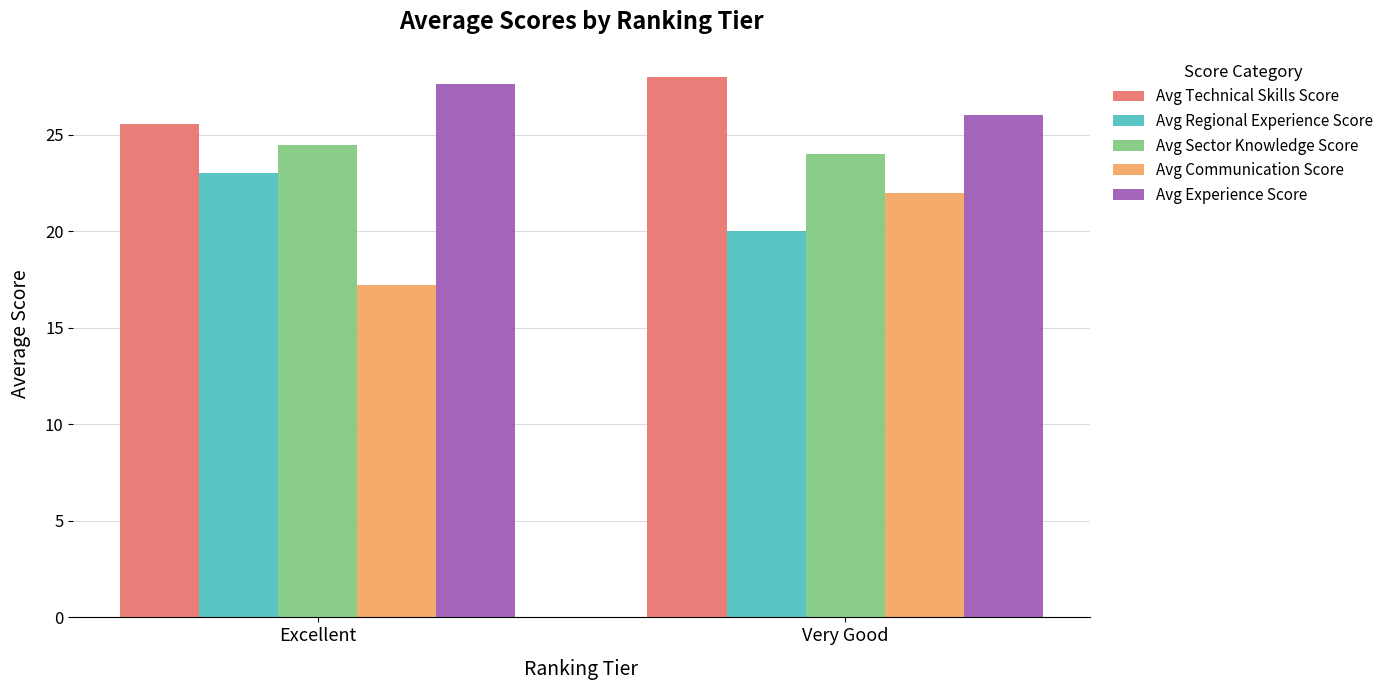

How many bars are there in total?

10